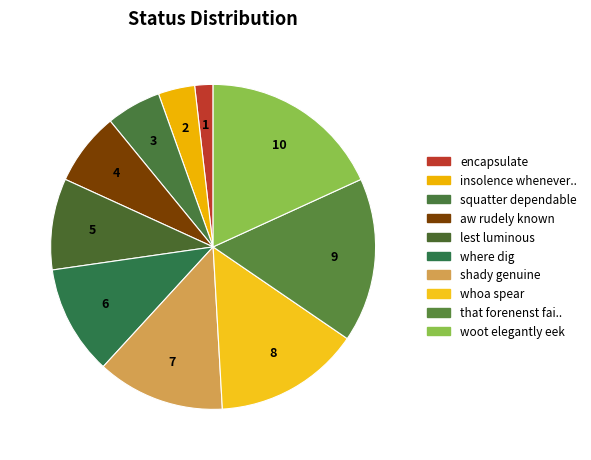

What is the smallest slice in the pie chart?

encapsulate